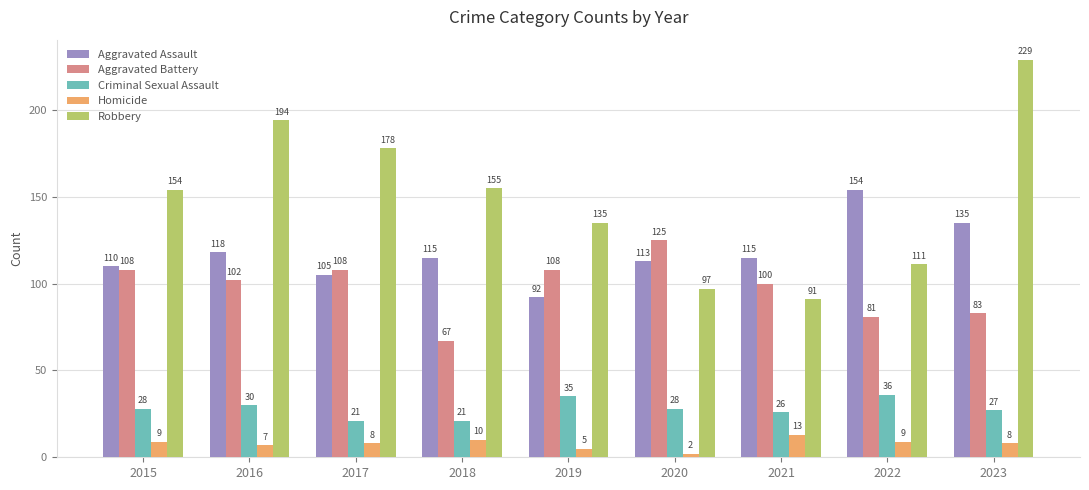

What value does the Robbery series have at 2022, to the nearest 10?

110